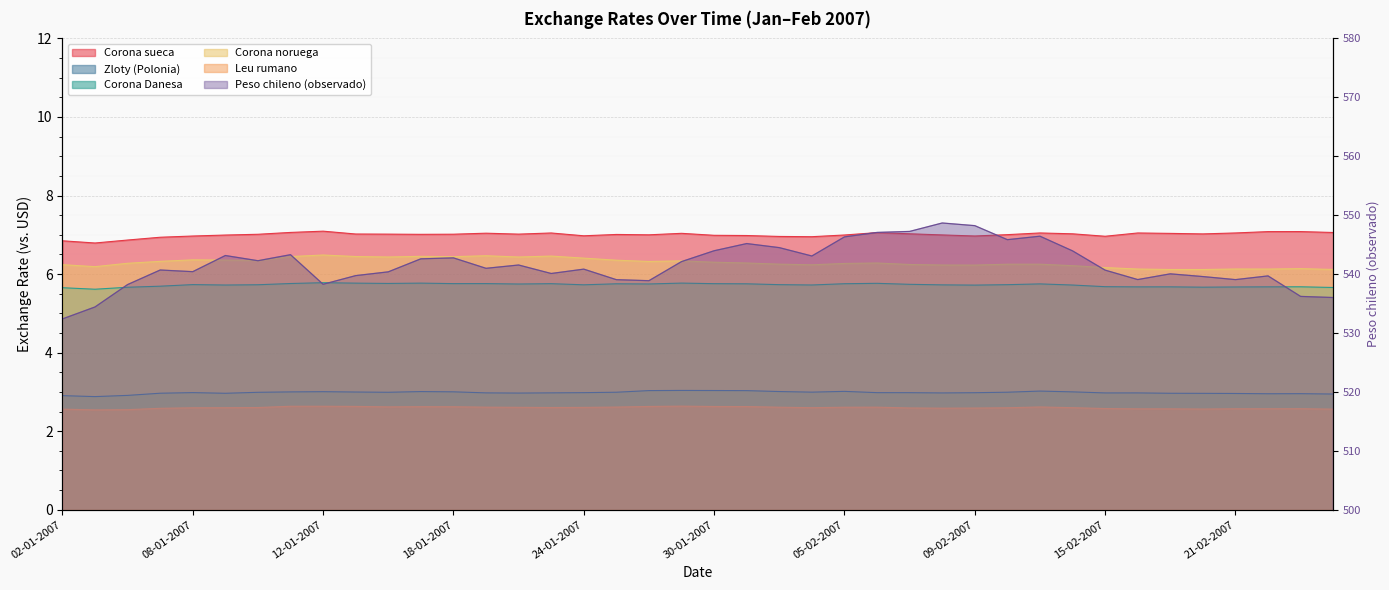

True or false: Zloty (Polonia) and Corona Danesa intersect in this chart.

False